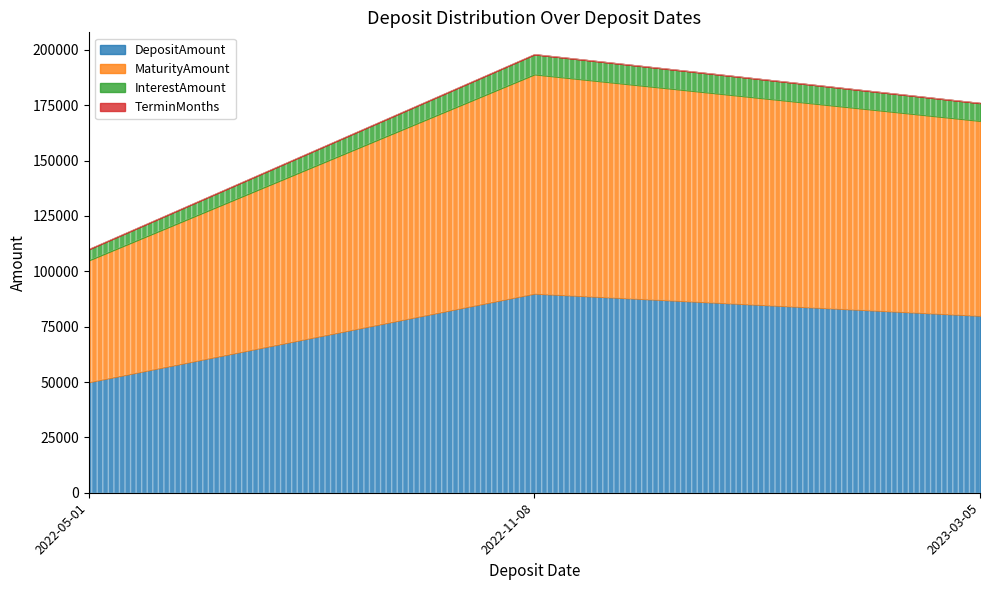

How many data points does each series have?

3